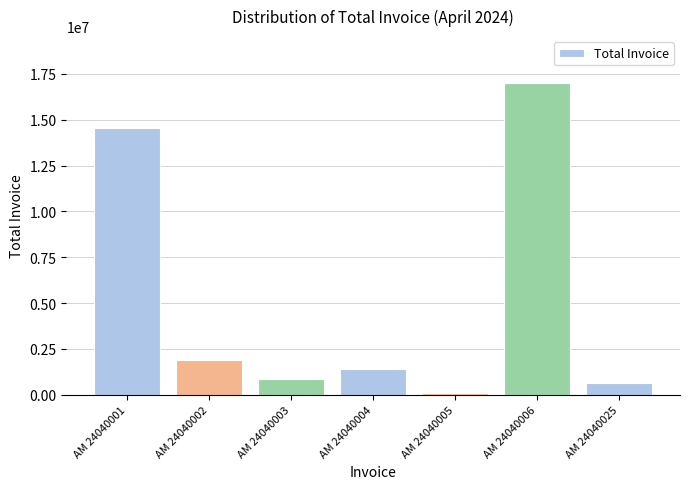

List the labels in order of value, largest first.

AM 24040006, AM 24040001, AM 24040002, AM 24040004, AM 24040003, AM 24040025, AM 24040005